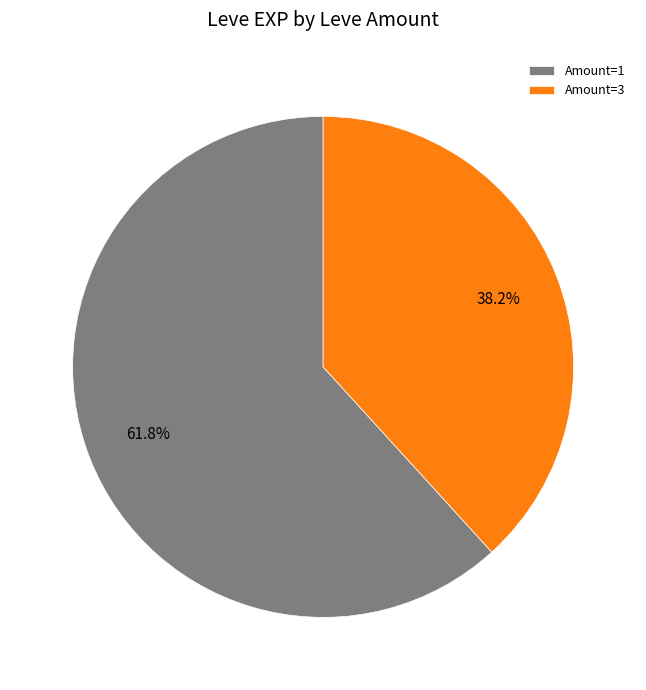

To the nearest percent, what is the average slice percentage?

50%